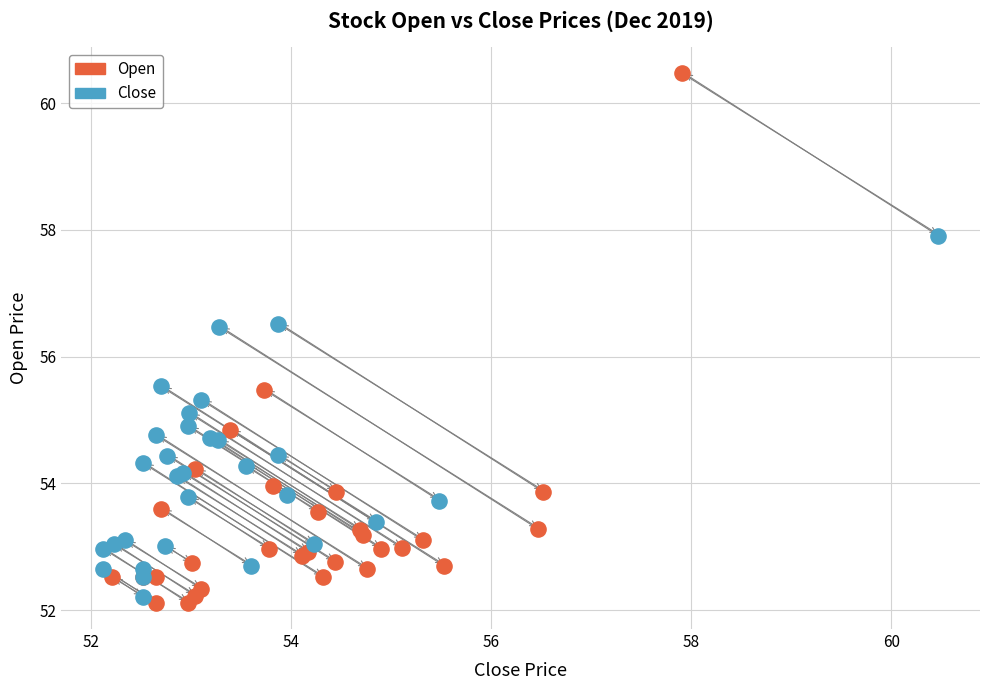

Which series has the widest spread of Y values?

Open